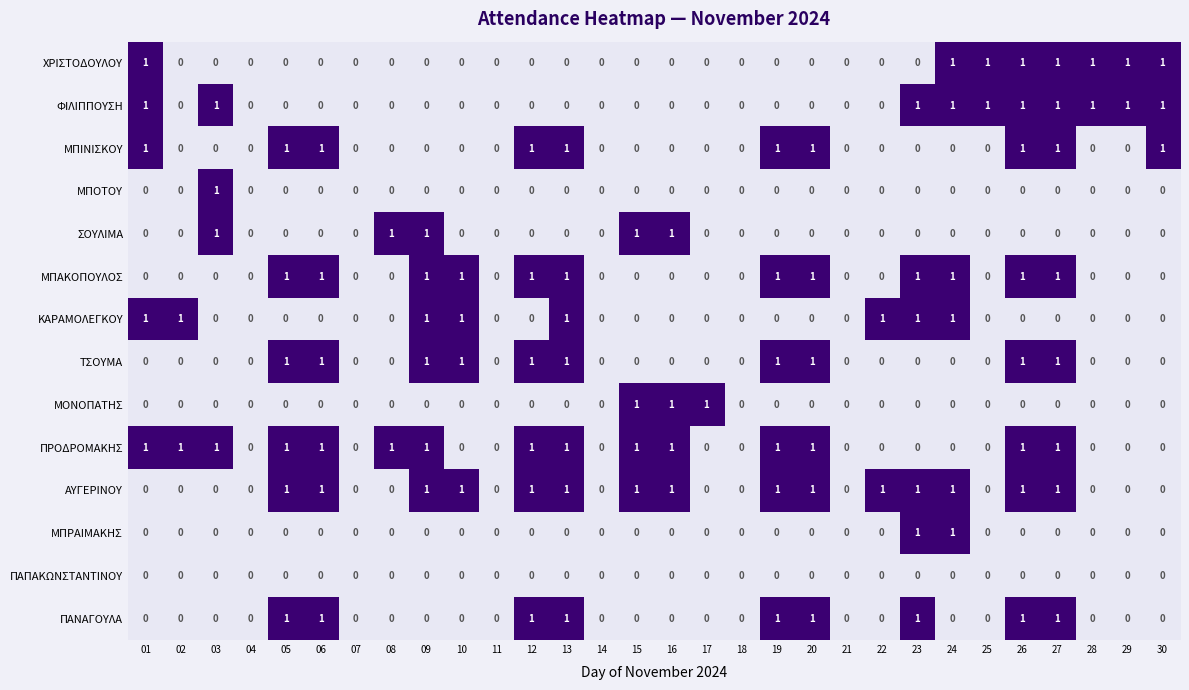

Count the number of categories in the chart.

30